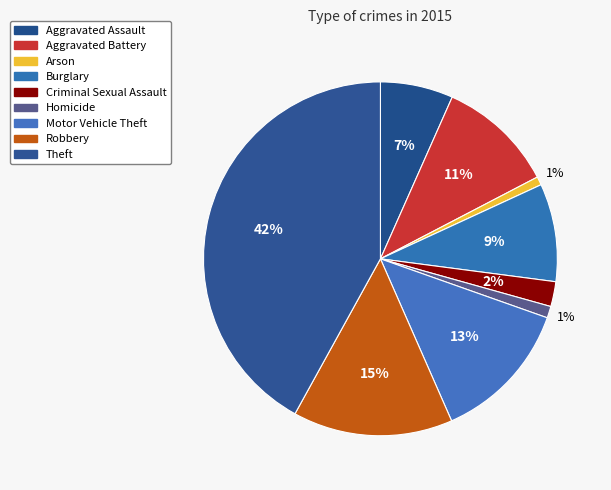

How many segments does this pie chart have?

9